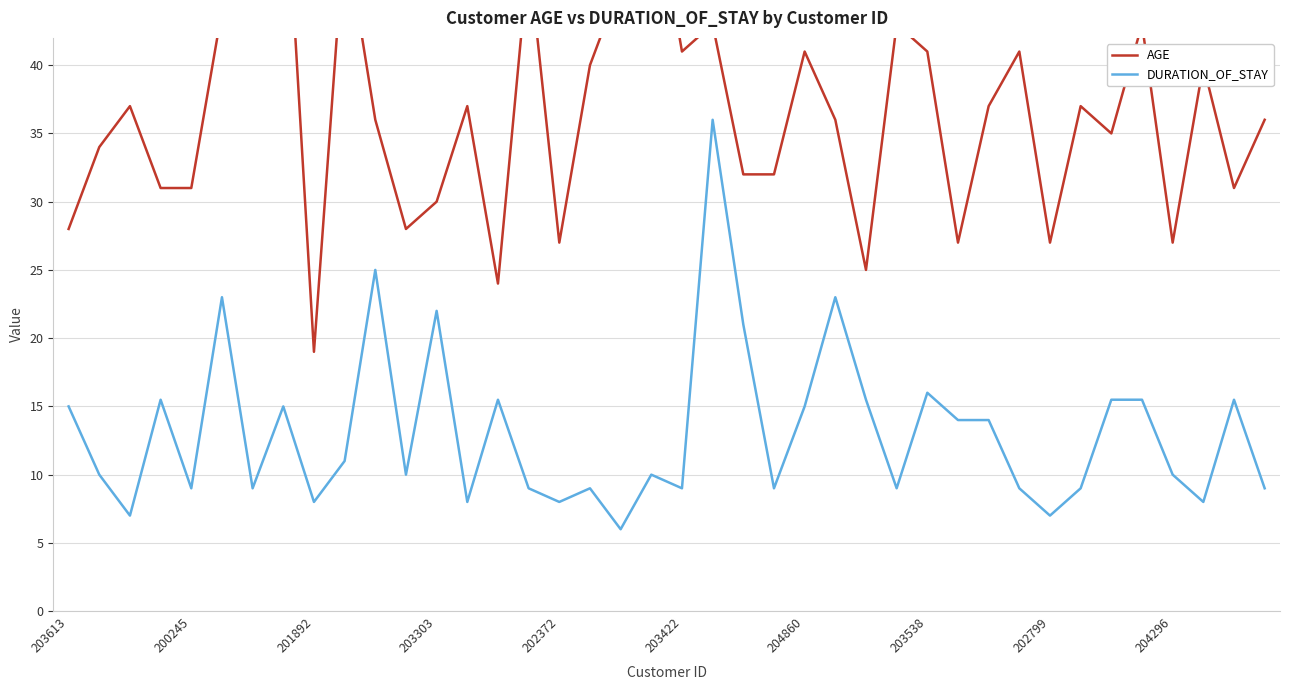

How many data points in AGE are less than 37?

20